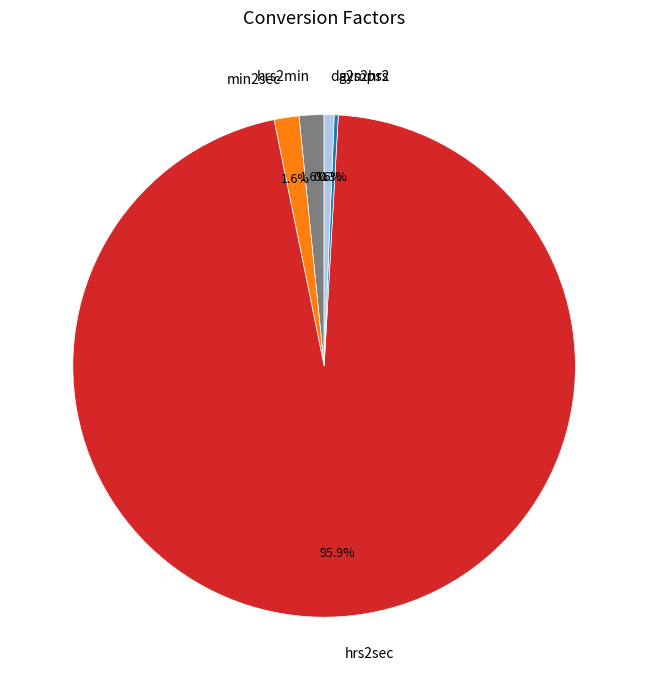

Does hrs2sec represent more than half of the total?

Yes